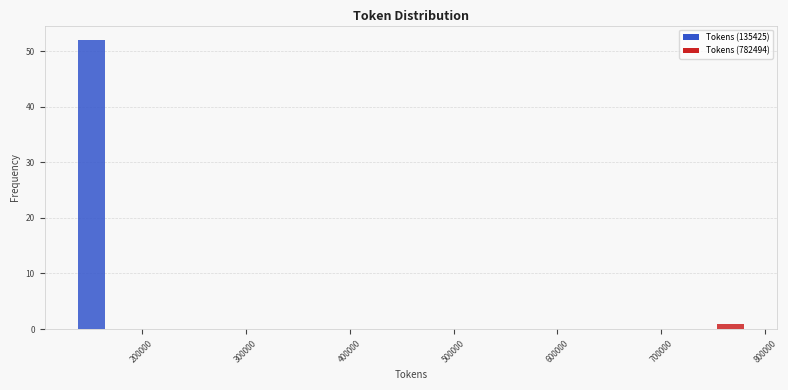

Read against the x-axis, roughly where is the centre of the tallest bar?

150000